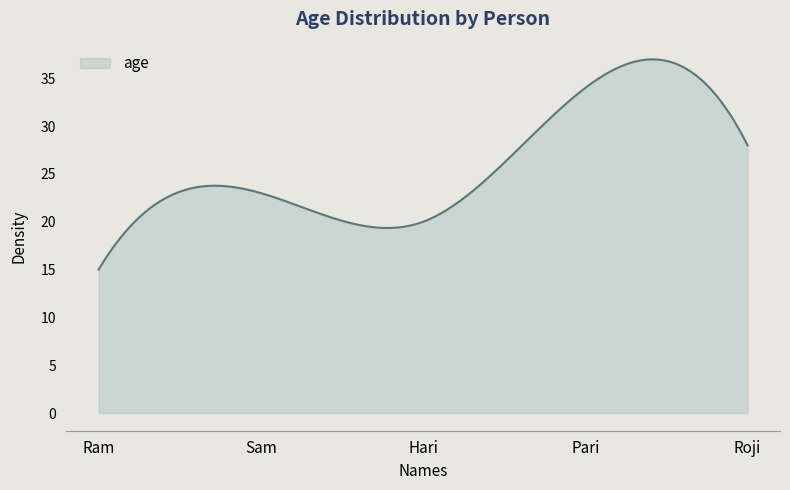

What is the smallest value displayed?

15.0